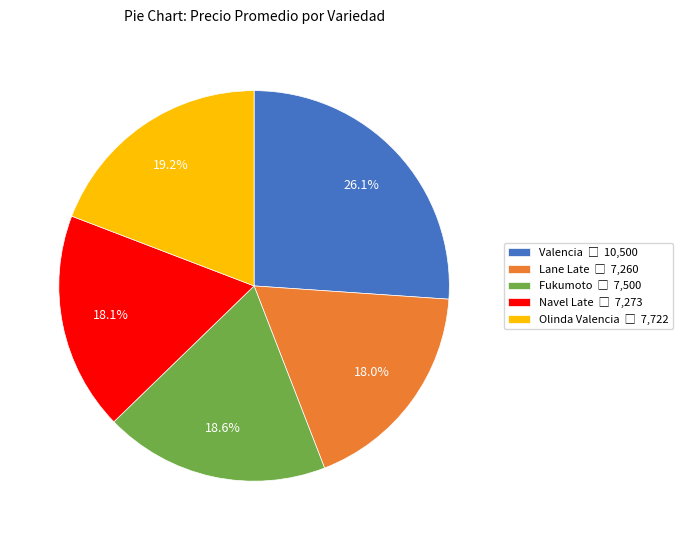

Is there any slice that represents more than half of the pie?

No